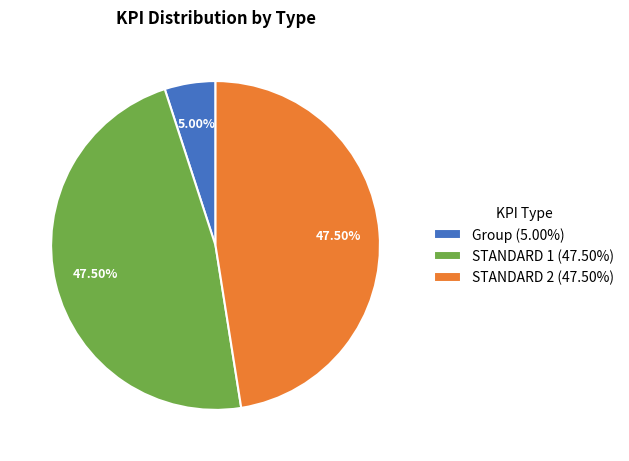

Which category has the smallest portion of the pie?

Group (5.00%)